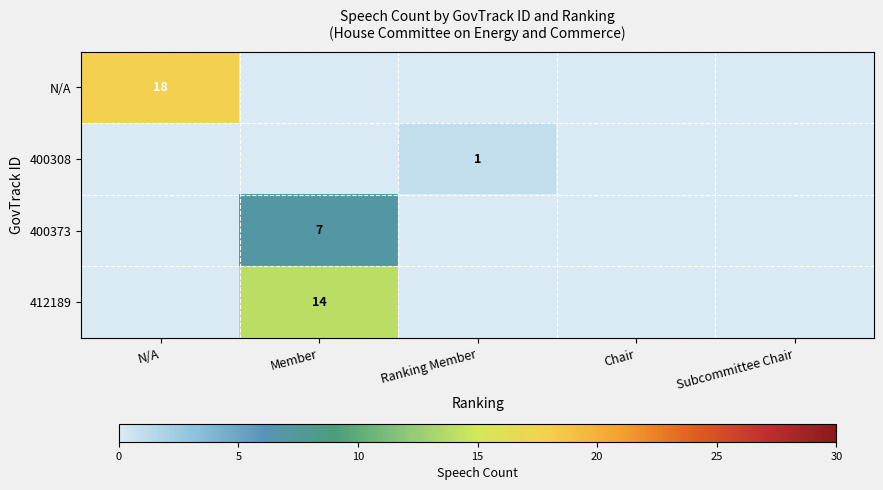

At which category is the sum across all series the highest?

Member